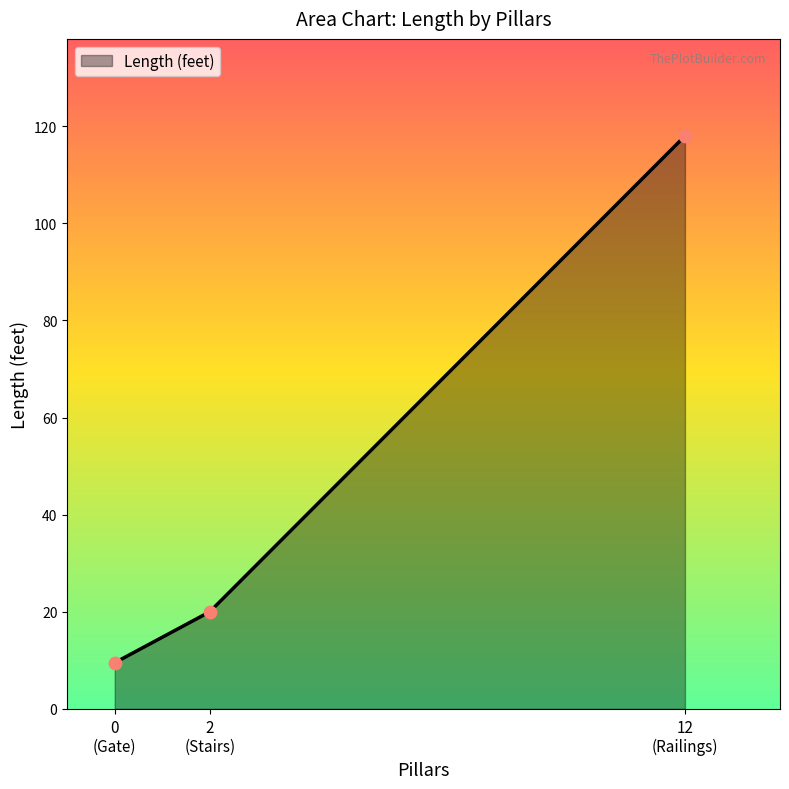

What is the maximum value shown in the chart?

118.0